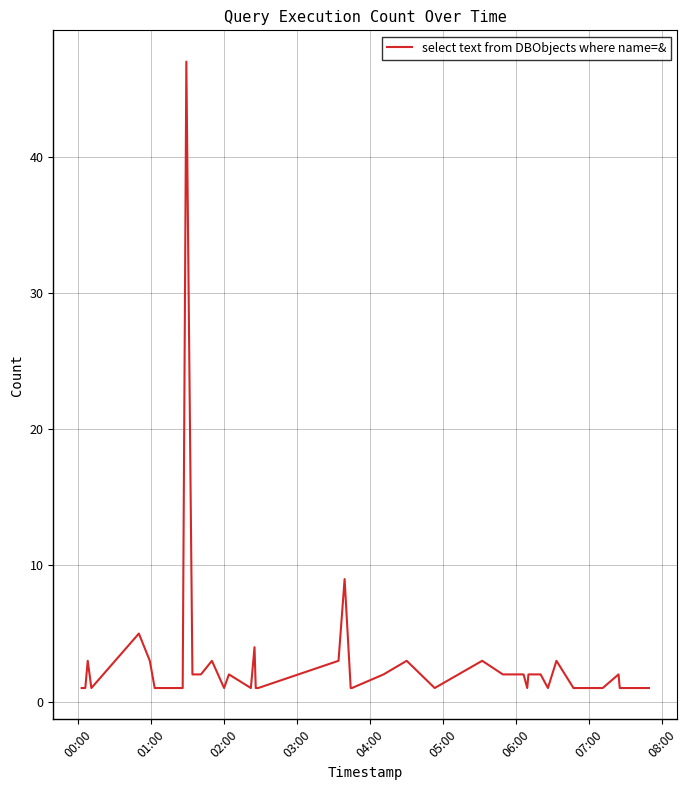

What is the average value?

3